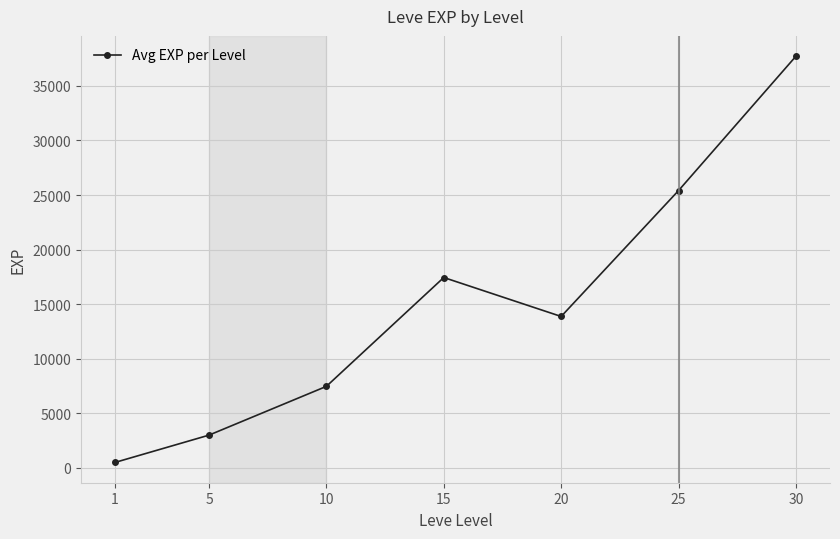

At which label is the value closest to 19112?

15